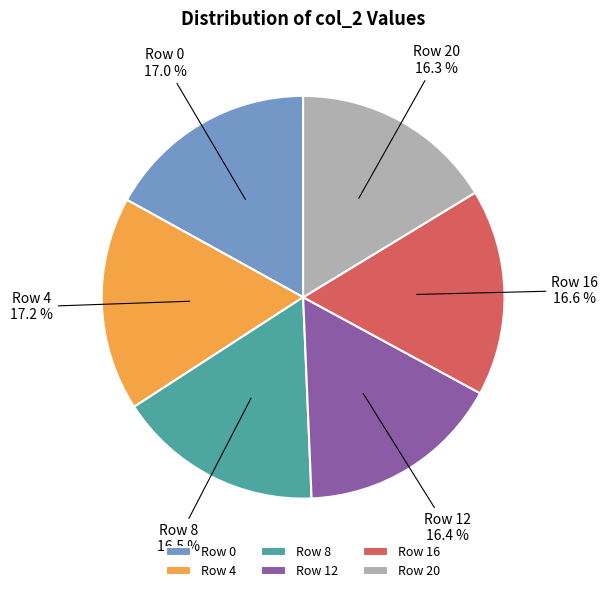

What is the total percentage of Row 20 and Row 4?

33.5%